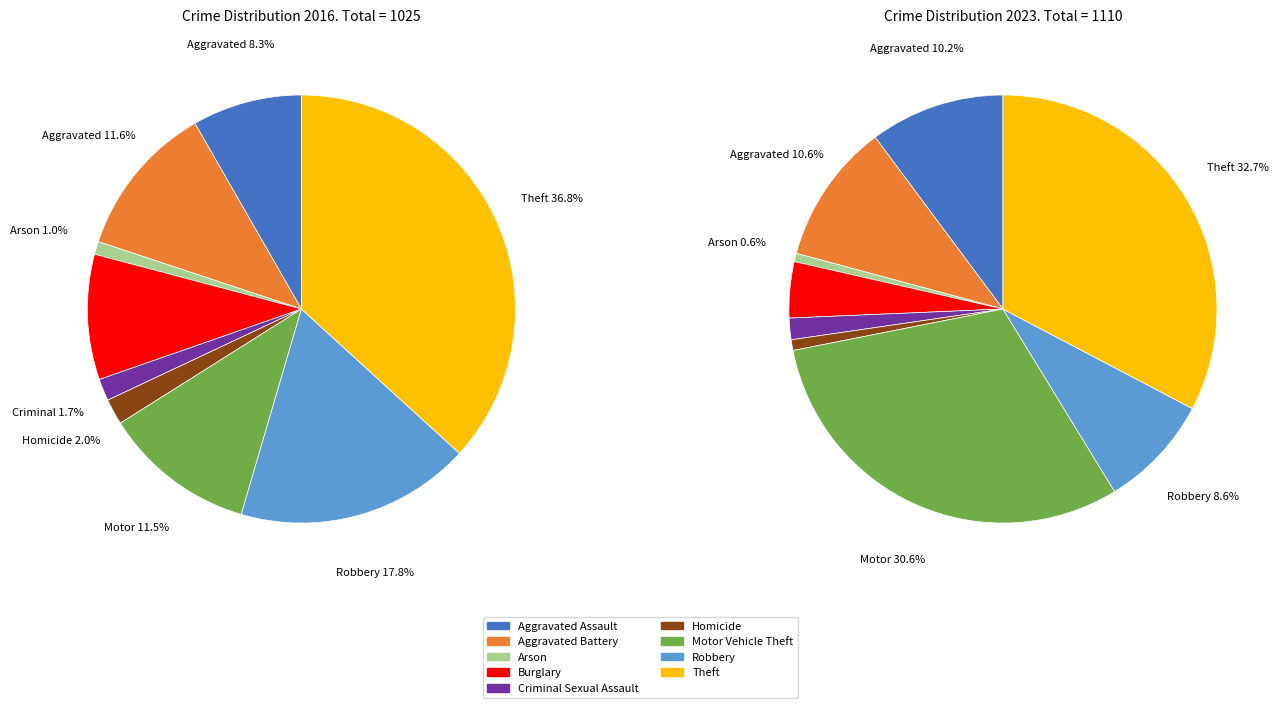

True or false: 8 accounts for 37% of the total.

True